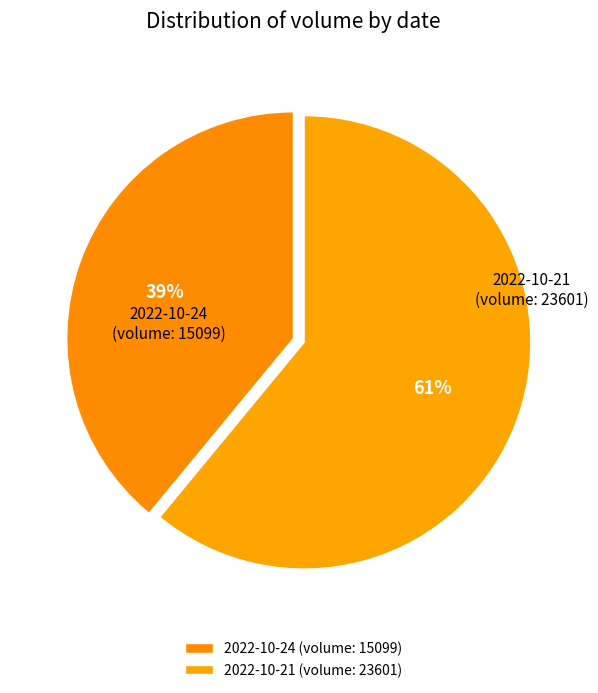

How many segments does this pie chart have?

2